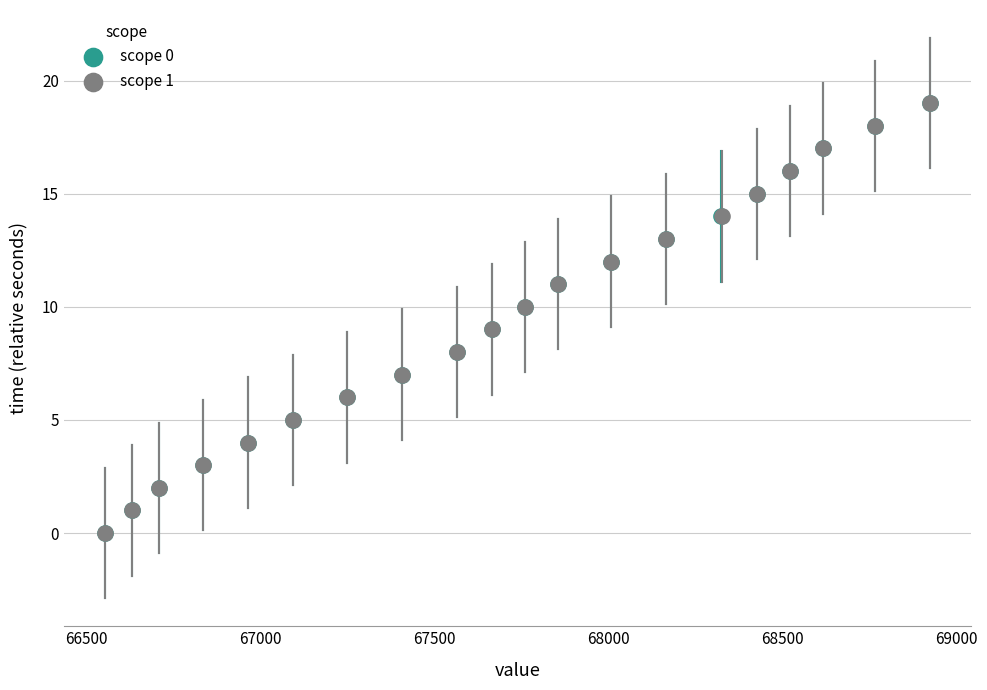

What are all the series names shown in the legend?

scope 0, scope 1